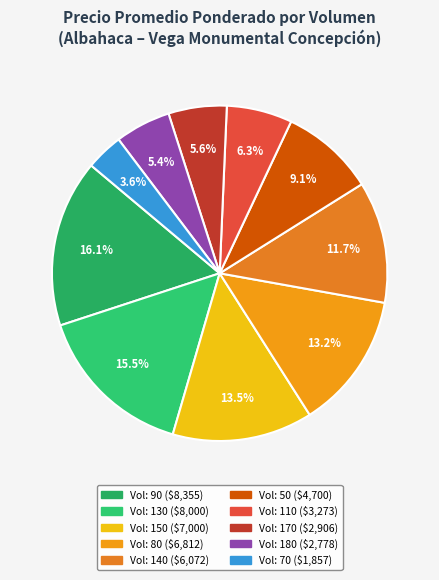

How many segments does this pie chart have?

10